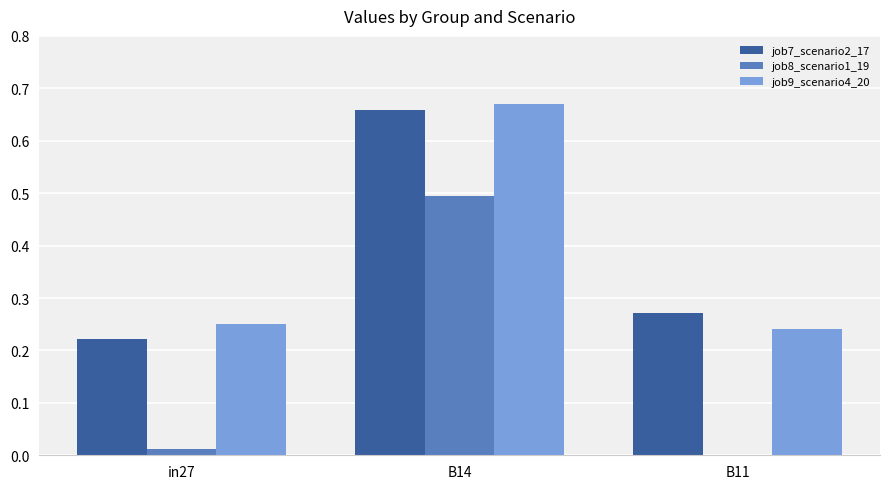

The value of job8_scenario1_19 at B14 is 0.5. True or false?

True